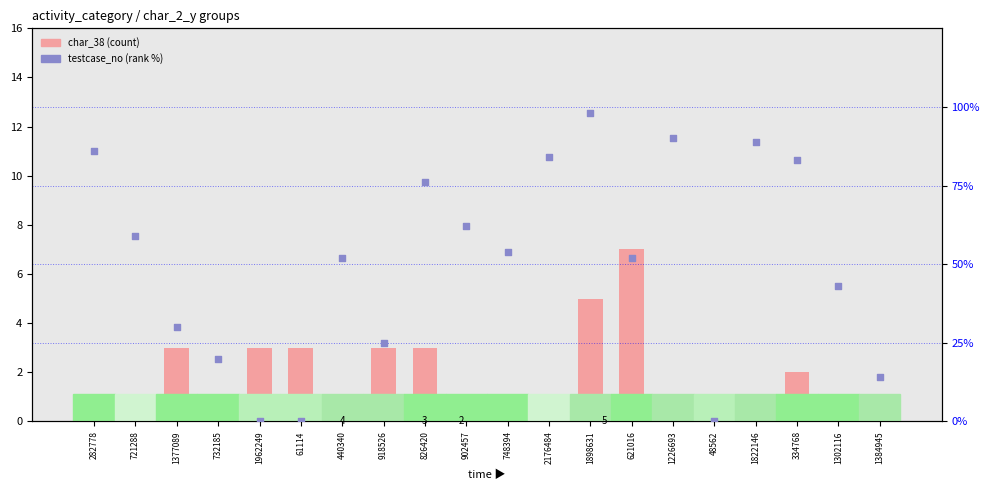

Is the value of char_38 (count-like) at 1822146 greater than the value of testcase_no (rank-like) at 621016?

No